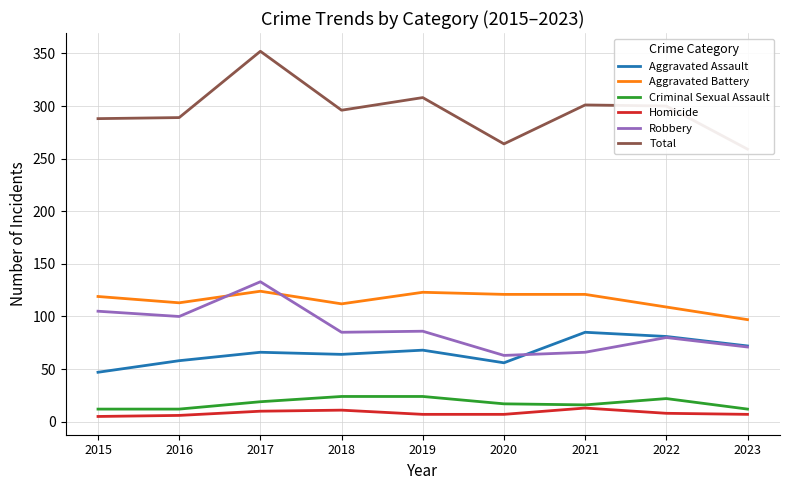

True or false: Total has more than 0 points higher than both neighbors.

True